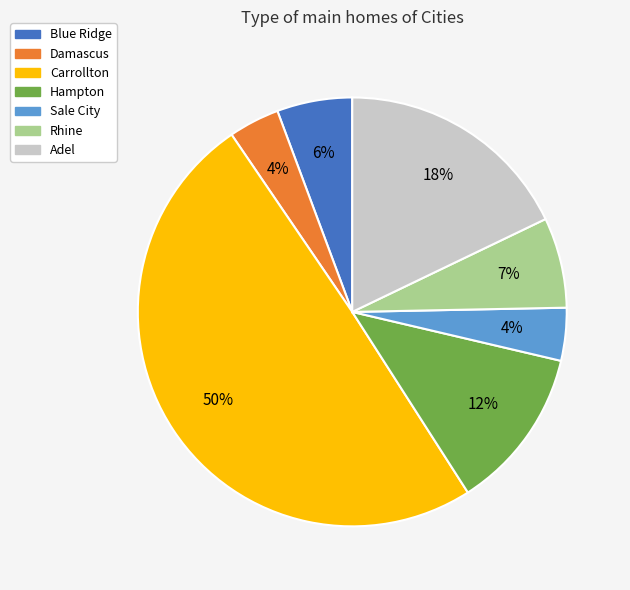

The Carrollton slice represents 50% of the pie. True or false?

True